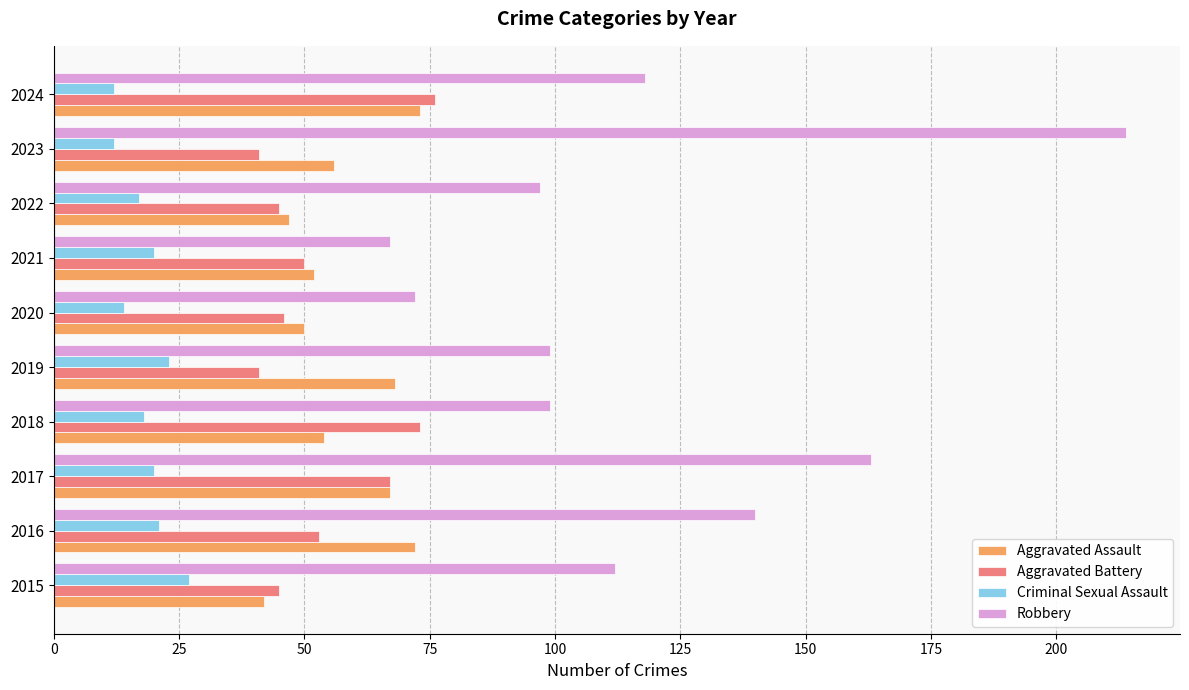

What is the minimum value shown in the chart?

12